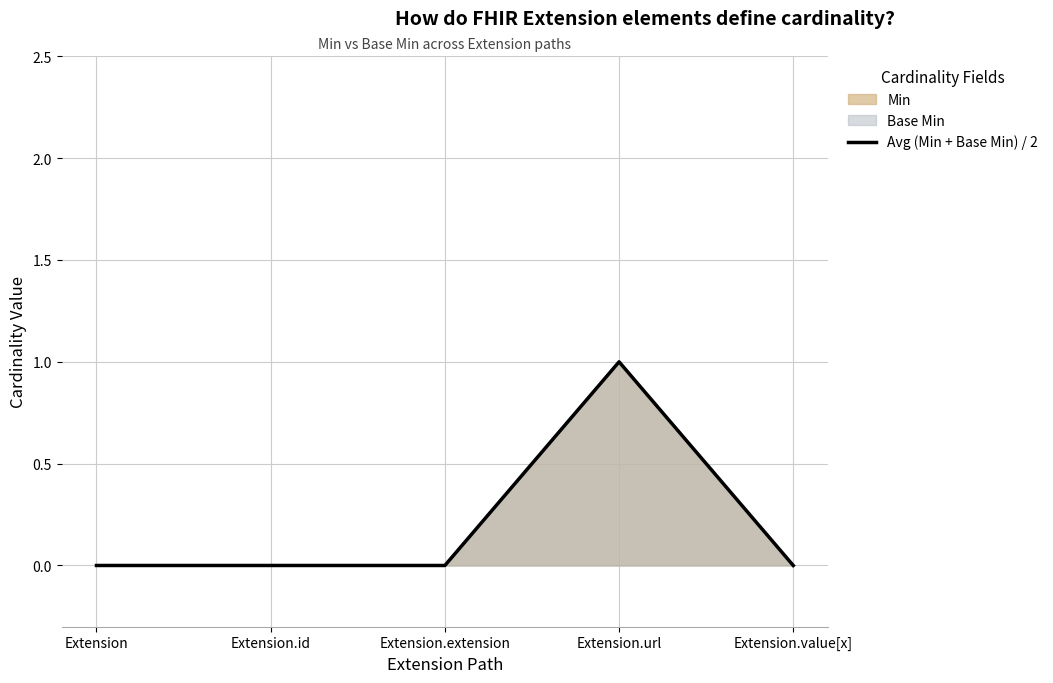

Reading left to right, extract all data points from this chart.

0	0	0	1	0